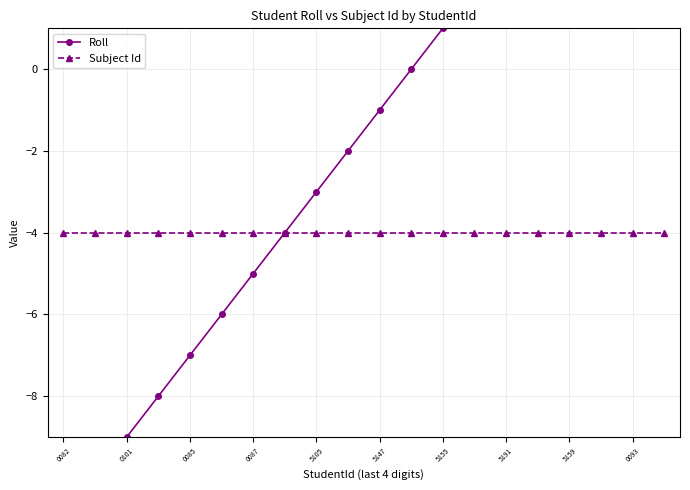

True or false: Subject Id has a value of -4 at 0087.

True